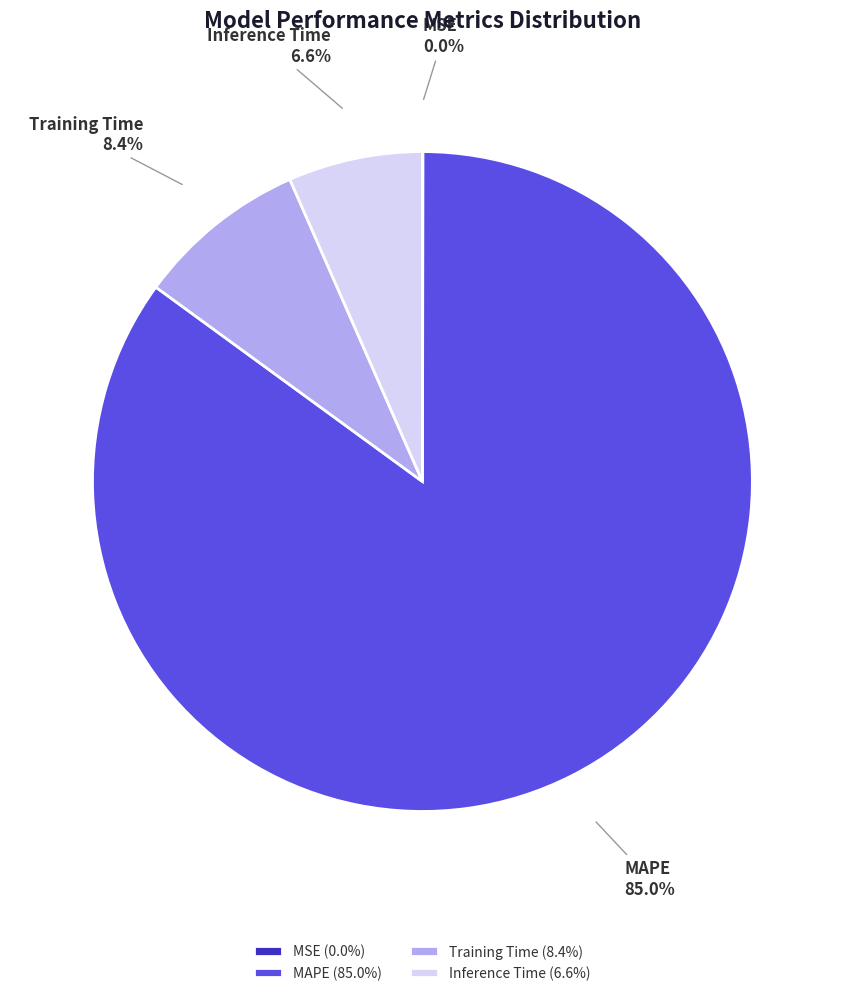

Between Inference Time and MAPE, which is larger?

MAPE